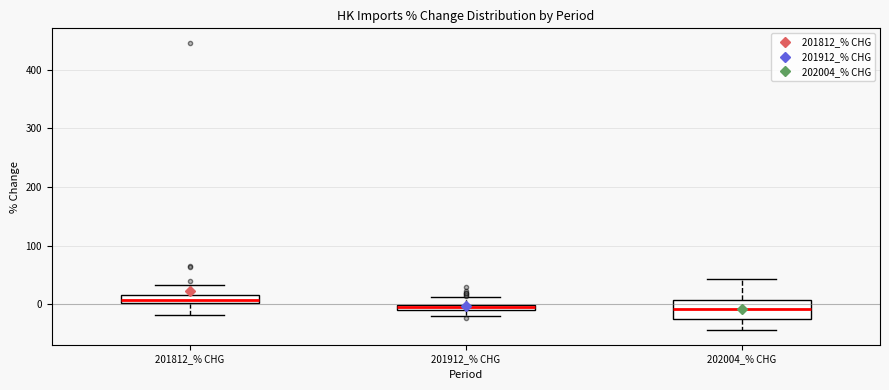

Which box is the tallest, from its lower edge to its upper edge?

202004_% CHG